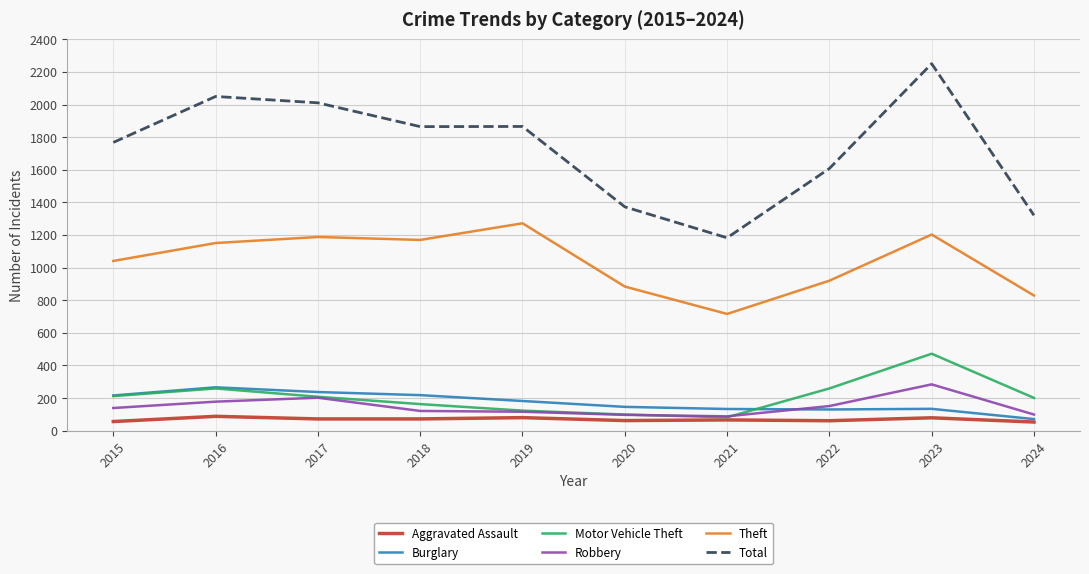

Is it true that Motor Vehicle Theft equals 201 at 2024?

True